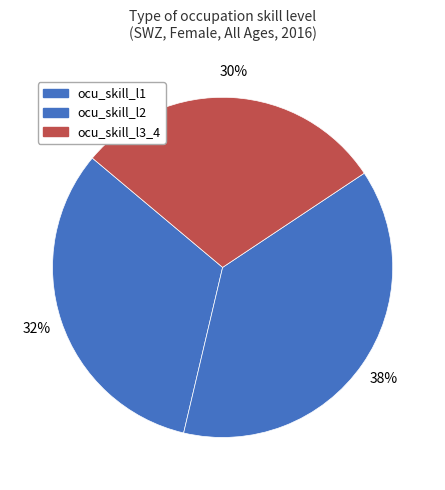

Rank the categories by value from lowest to highest.

ocu_skill_l3_4, ocu_skill_l1, ocu_skill_l2